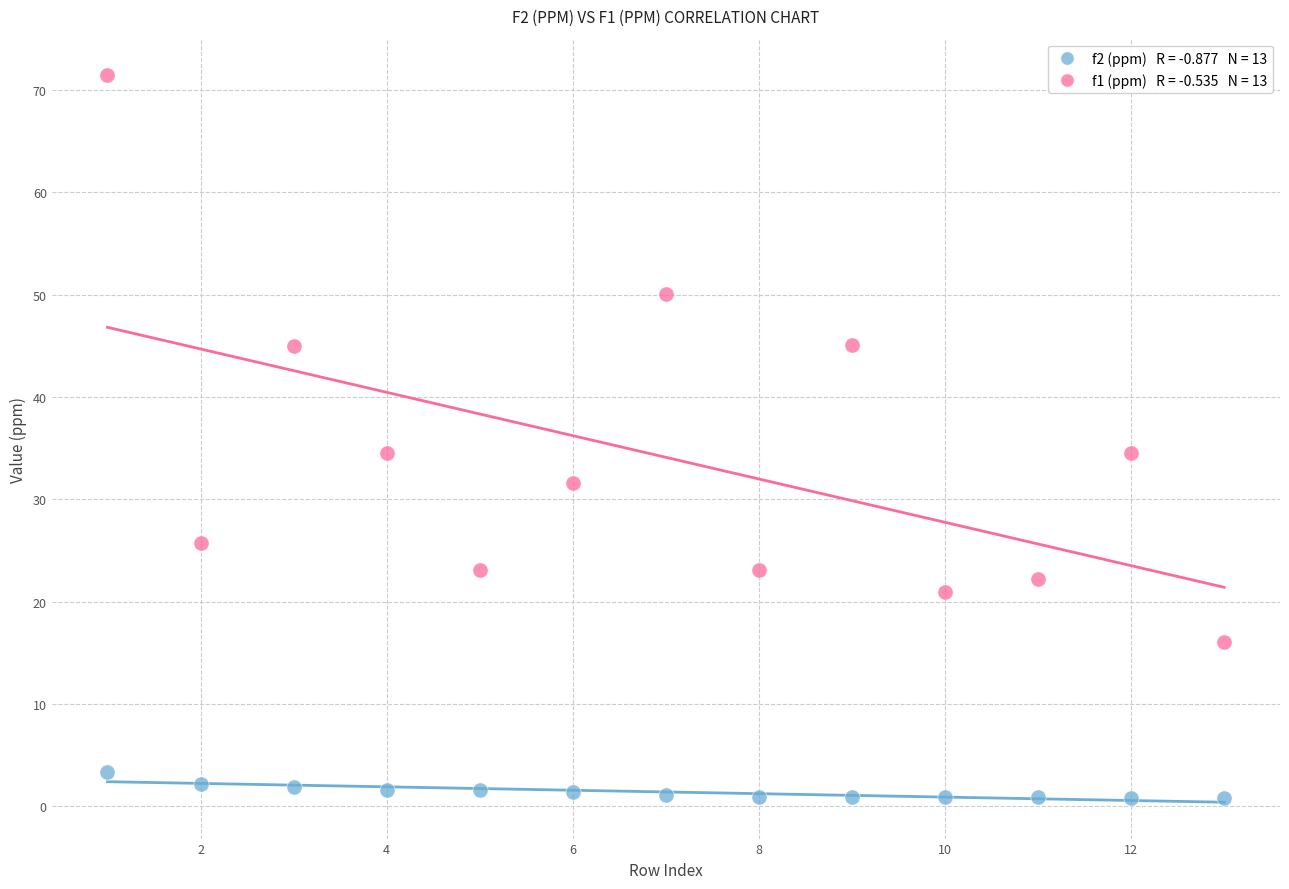

Across all data points, what is the range of Y values (max minus min)?

70.7